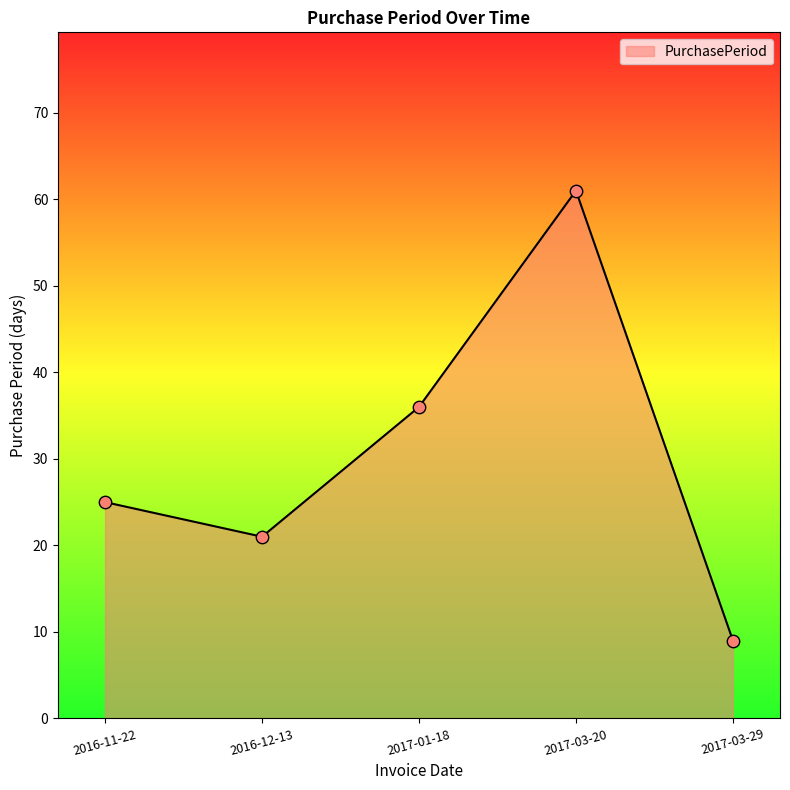

What is the change in value from 2016-12-13 to 2017-03-20?

+40